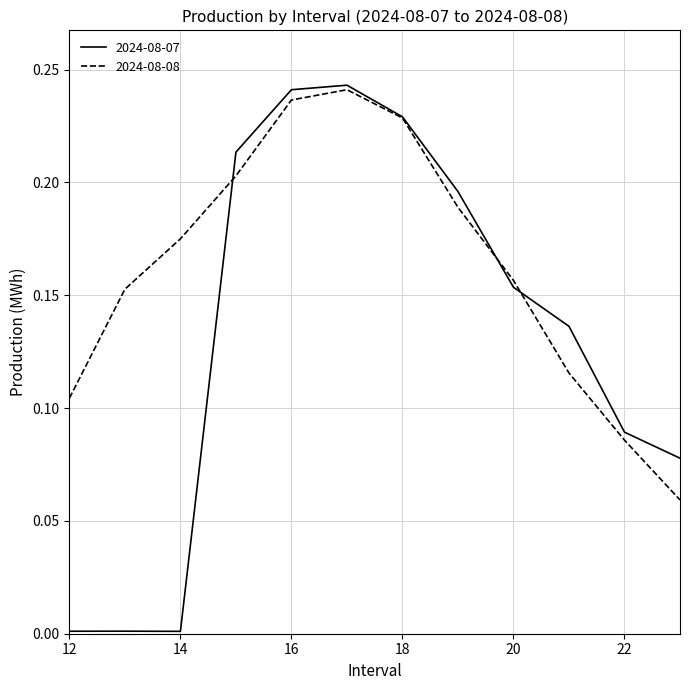

What is the sum of all 2024-08-07 values?

1.6